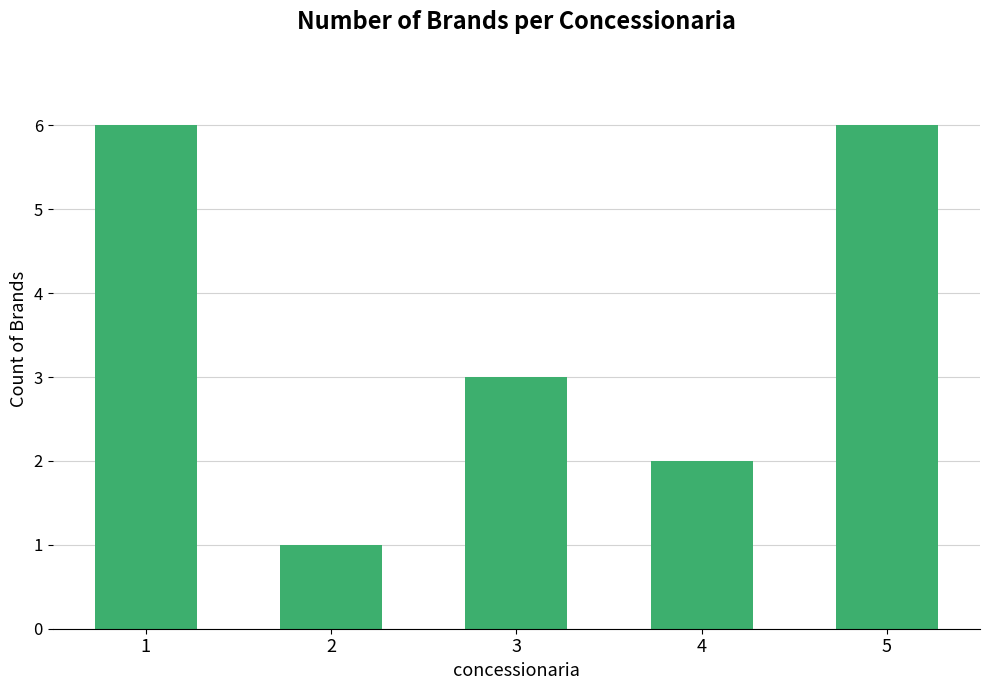

The value at 1 is 10. True or false?

False